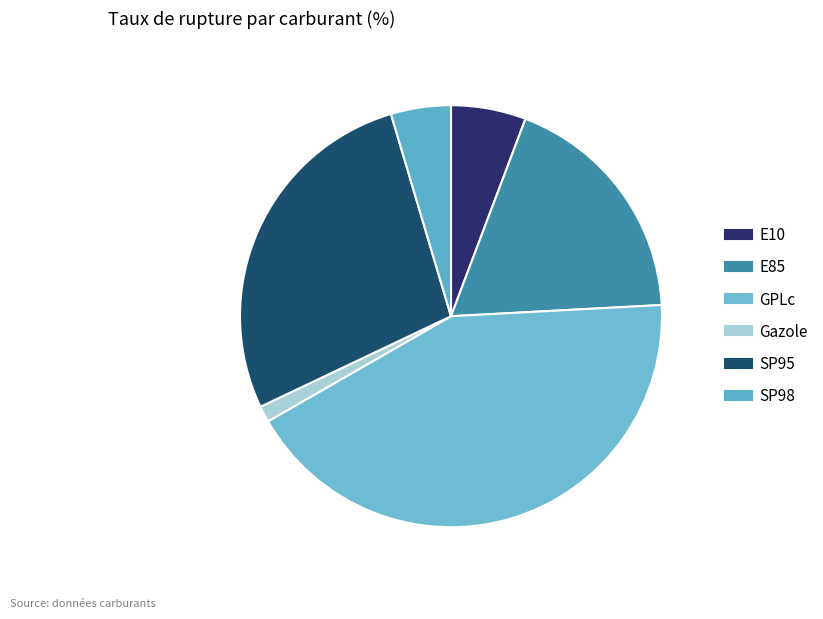

What percentage is the SP98 slice, to the nearest percent?

5%